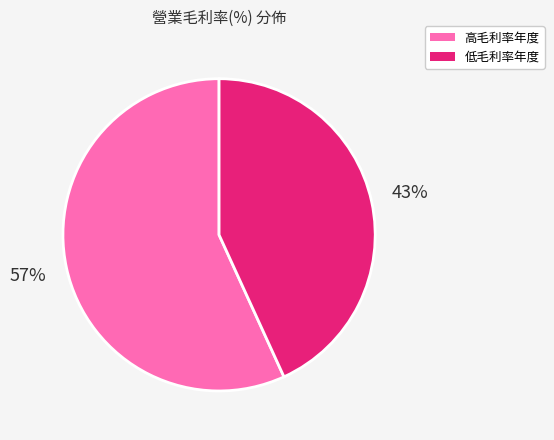

Which slice is the largest?

高毛利率年度